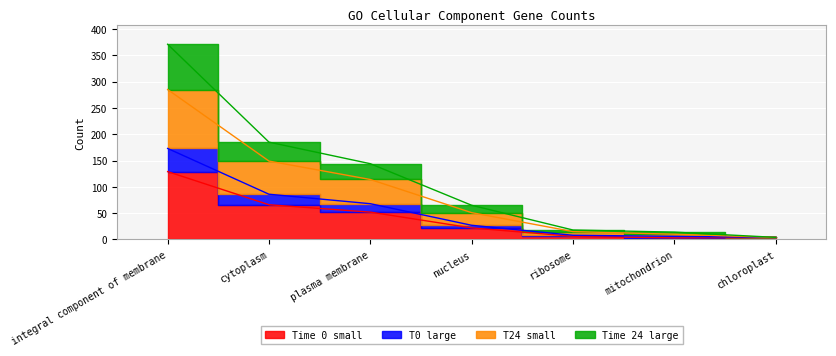

True or false: T0 large and Time 0 small intersect in this chart.

False